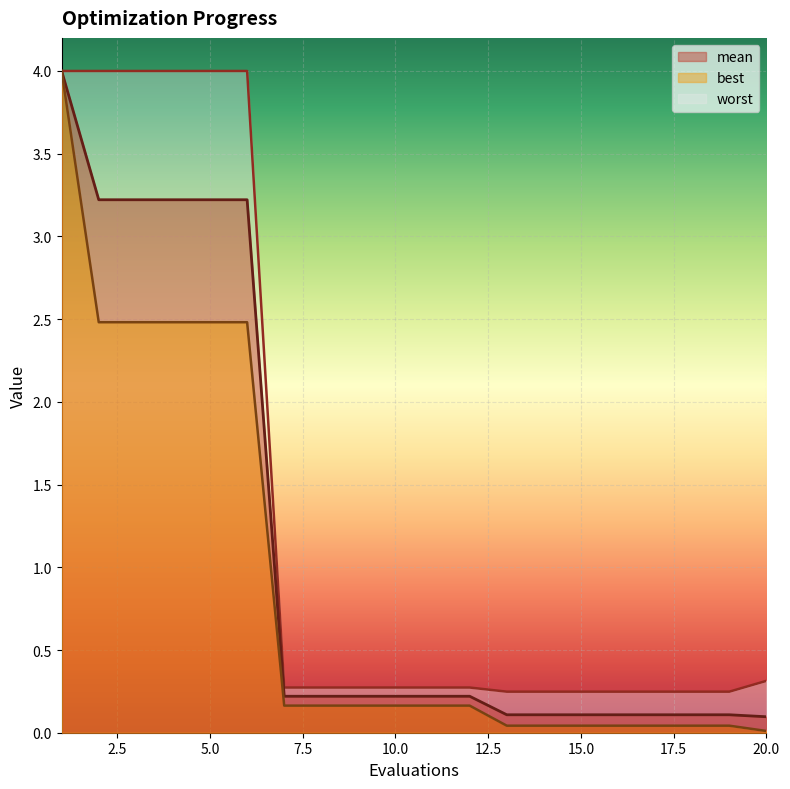

What is the sum of the worst values at 13 and 6?

4.2